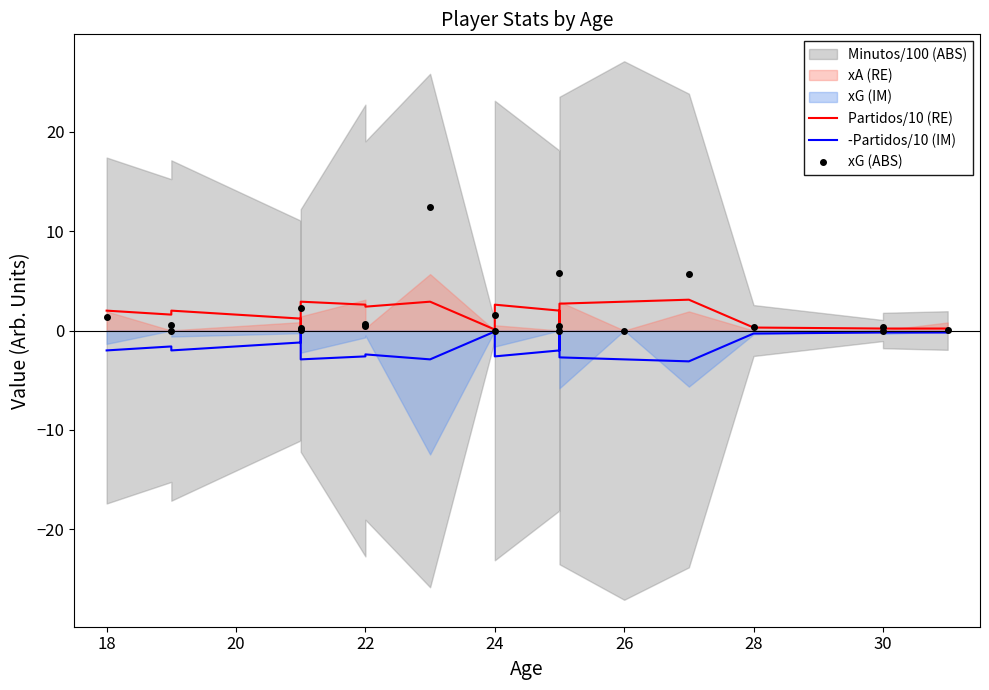

What is the lowest value of the -Partidos/10 (IM) series?

-3.1